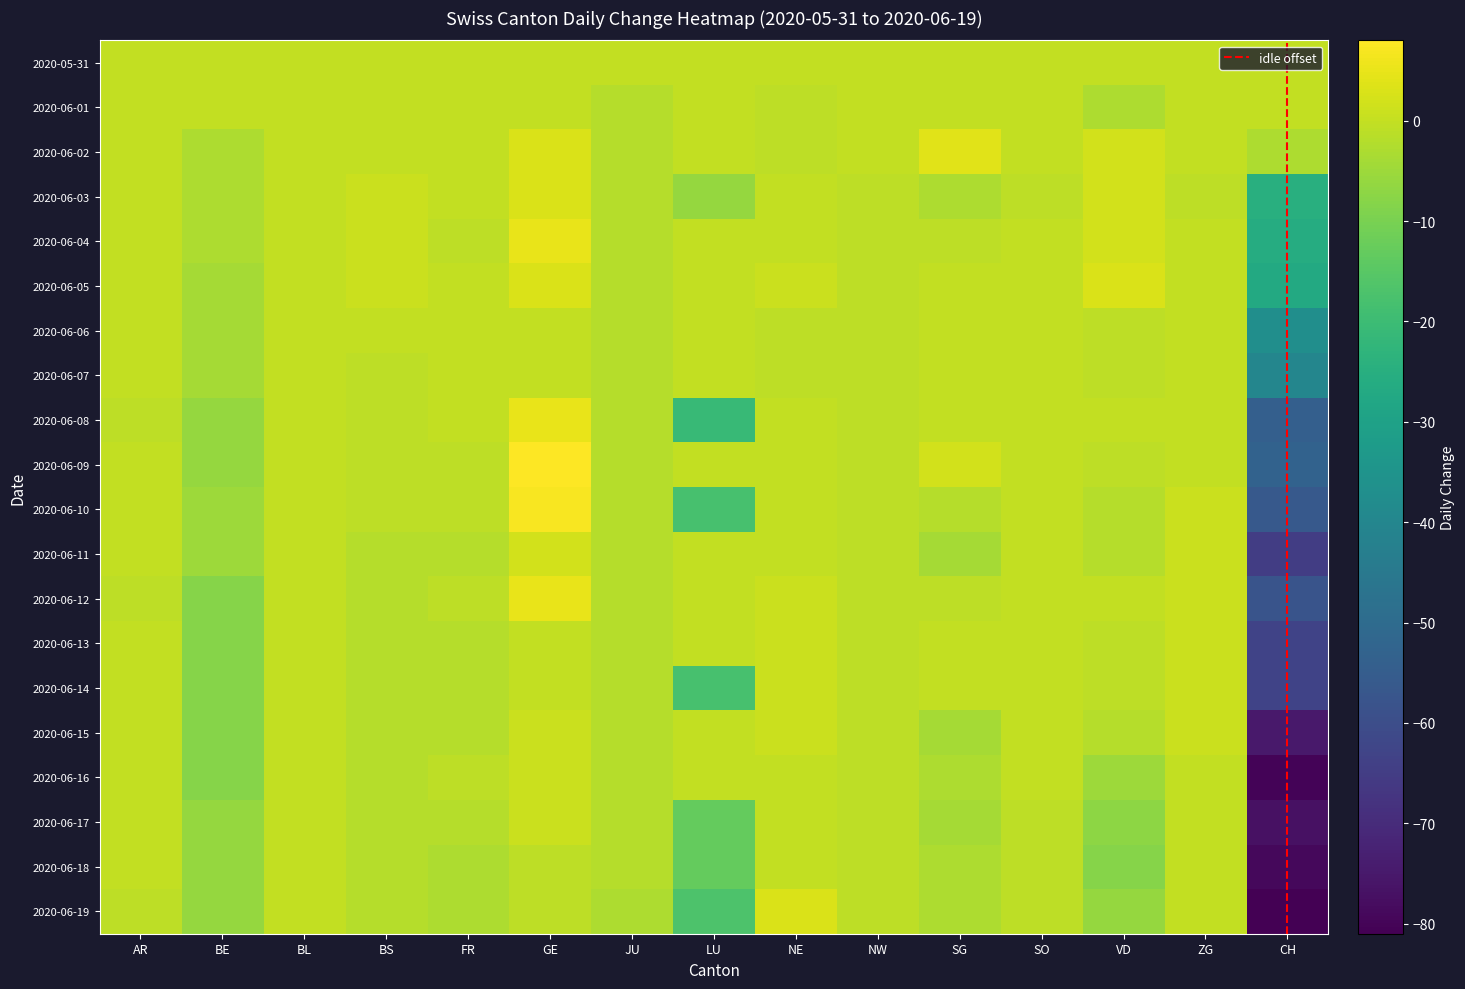

At SG, list the series in order from smallest to largest.

2020-06-11, 2020-06-15, 2020-06-17, 2020-06-03, 2020-06-16, 2020-06-18, 2020-06-19, 2020-06-10, 2020-06-04, 2020-06-12, 2020-06-01, 2020-06-05, 2020-06-06, 2020-06-07, 2020-06-08, 2020-06-13, 2020-06-14, 2020-06-09, 2020-06-02